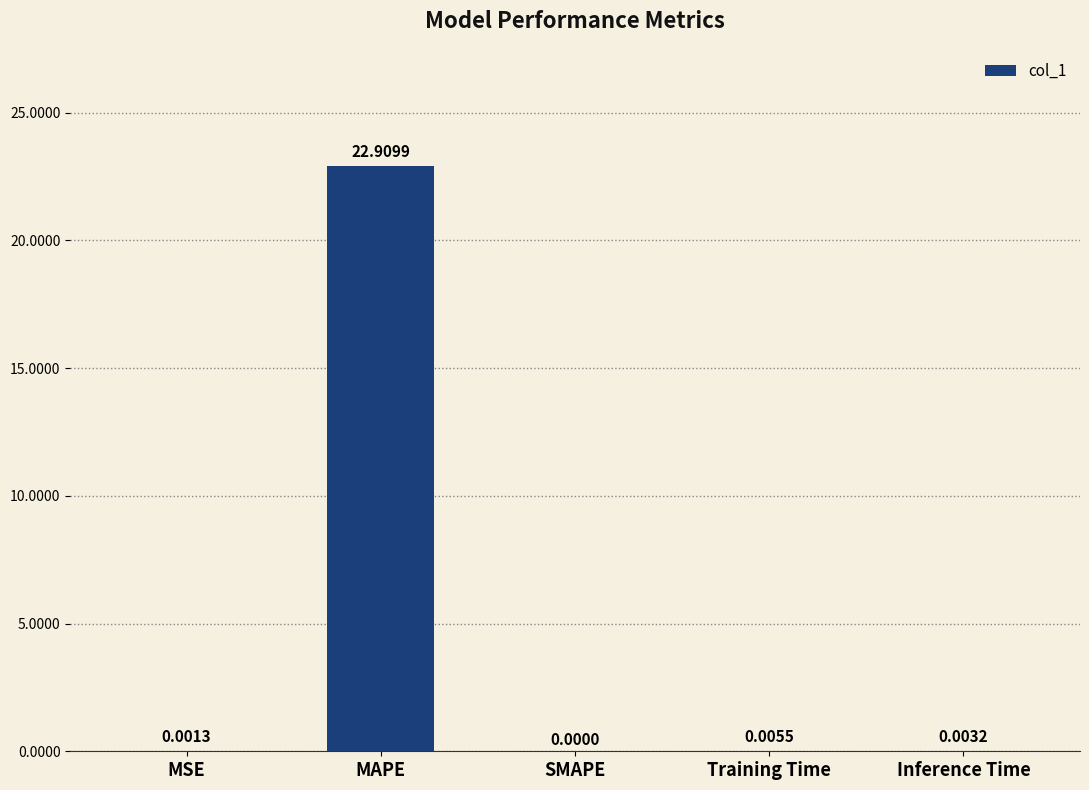

What is the greatest value displayed?

22.9